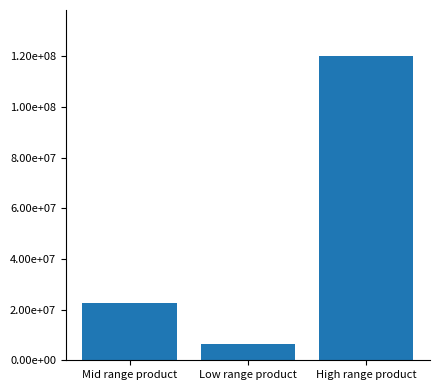

Rank the categories by value from lowest to highest.

Low range product, Mid range product, High range product